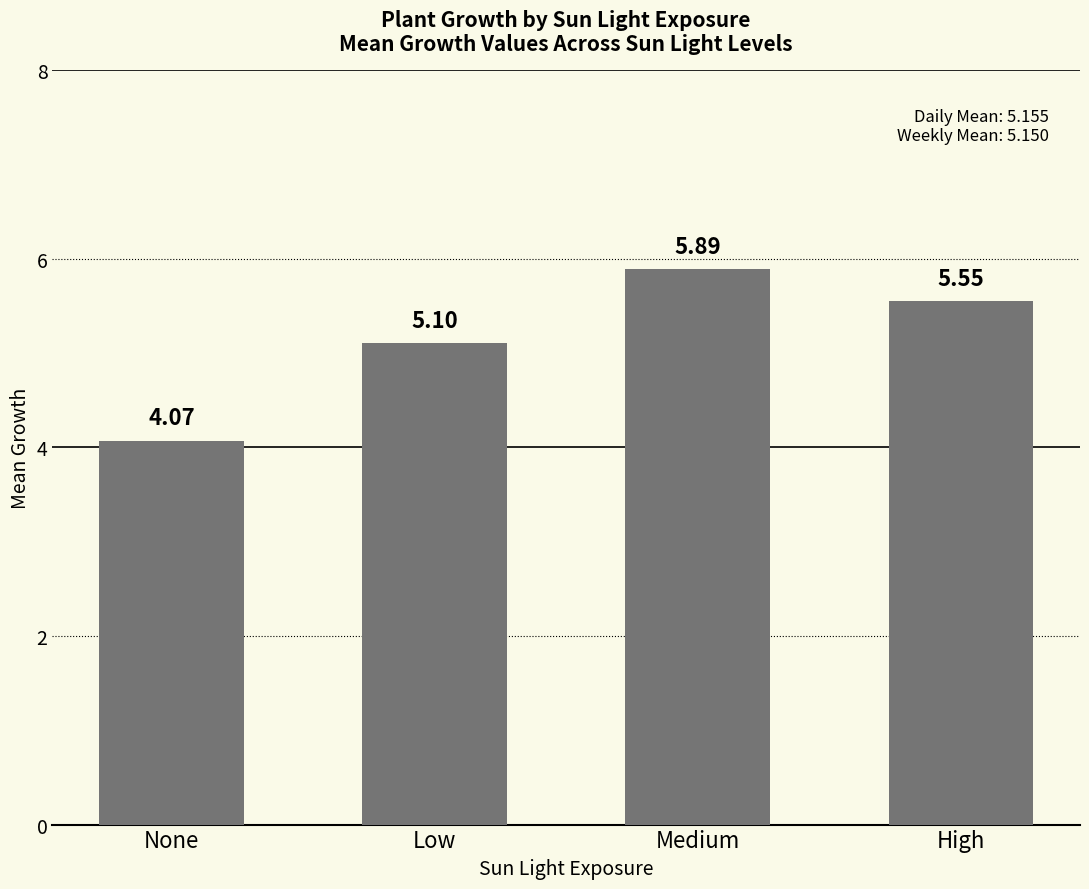

What is the label of the 2nd bar from the left?

Low